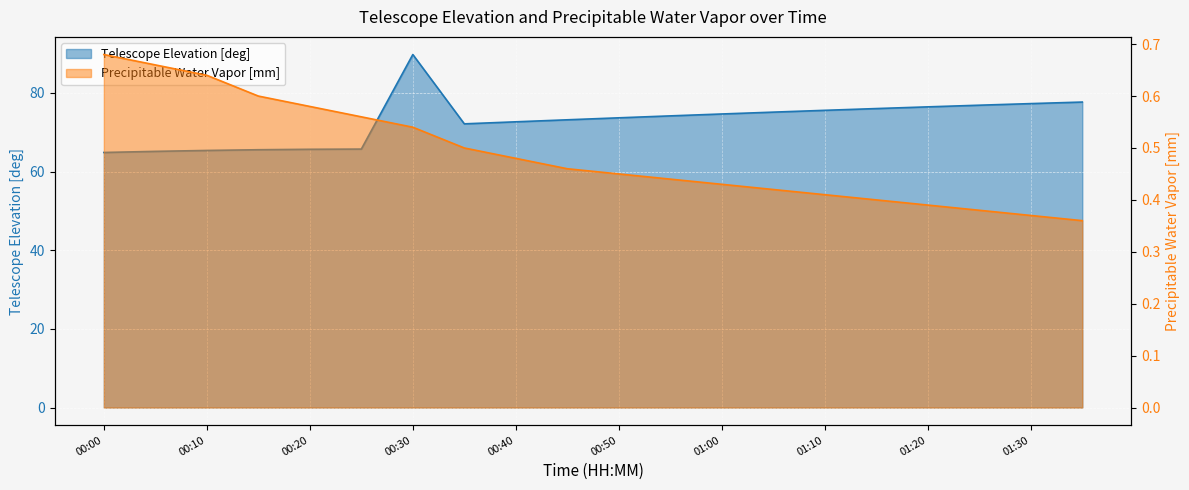

How many distinct data groups are displayed?

2